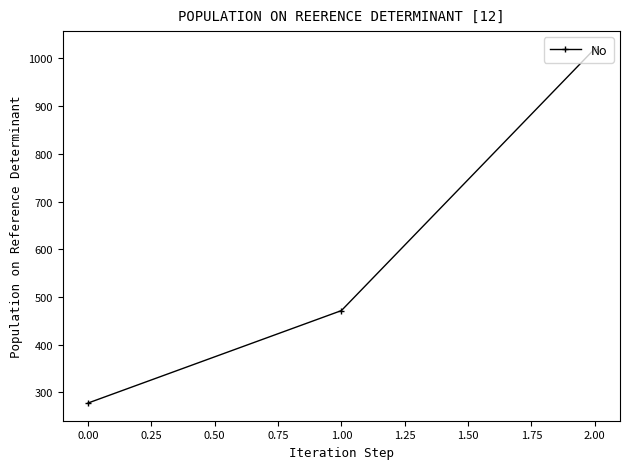

What is the change in value from 0.00 to 1.00?

+193.7